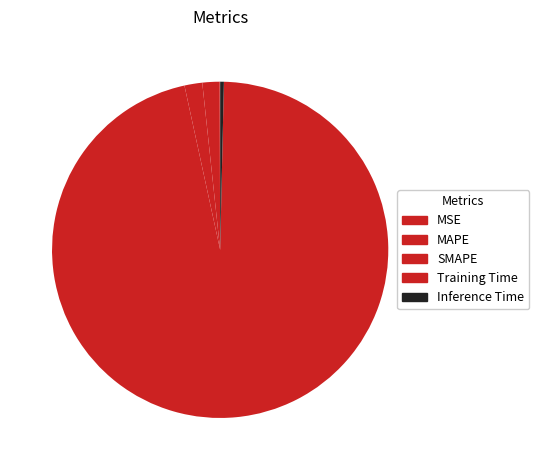

Count the number of slices in the pie.

5